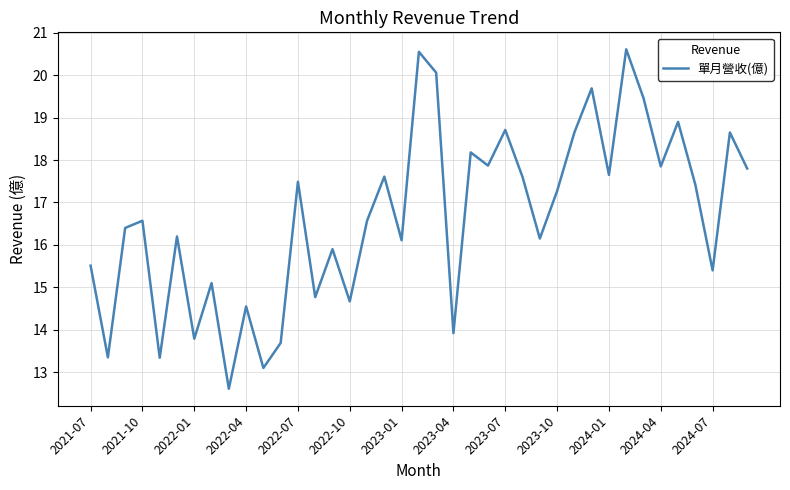

What is the difference between the maximum and minimum values?

8.0